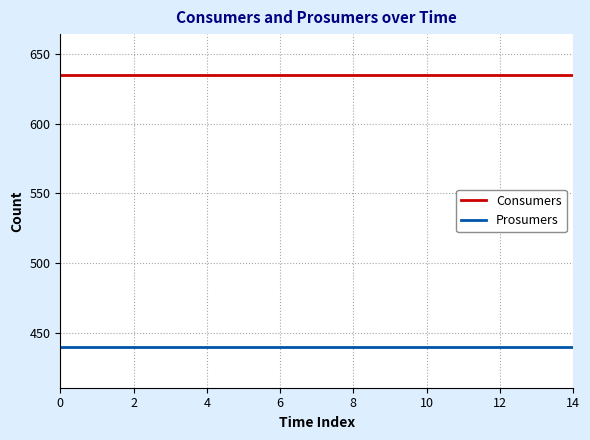

True or false: Consumers and Prosumers cross at least once.

False